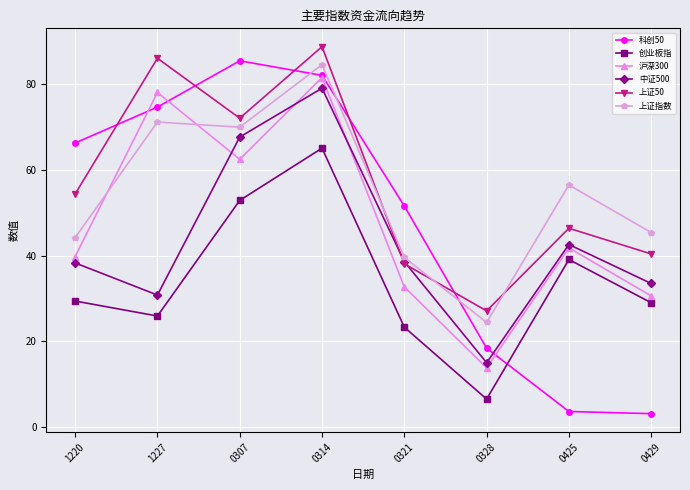

How many lines are shown in the chart?

6